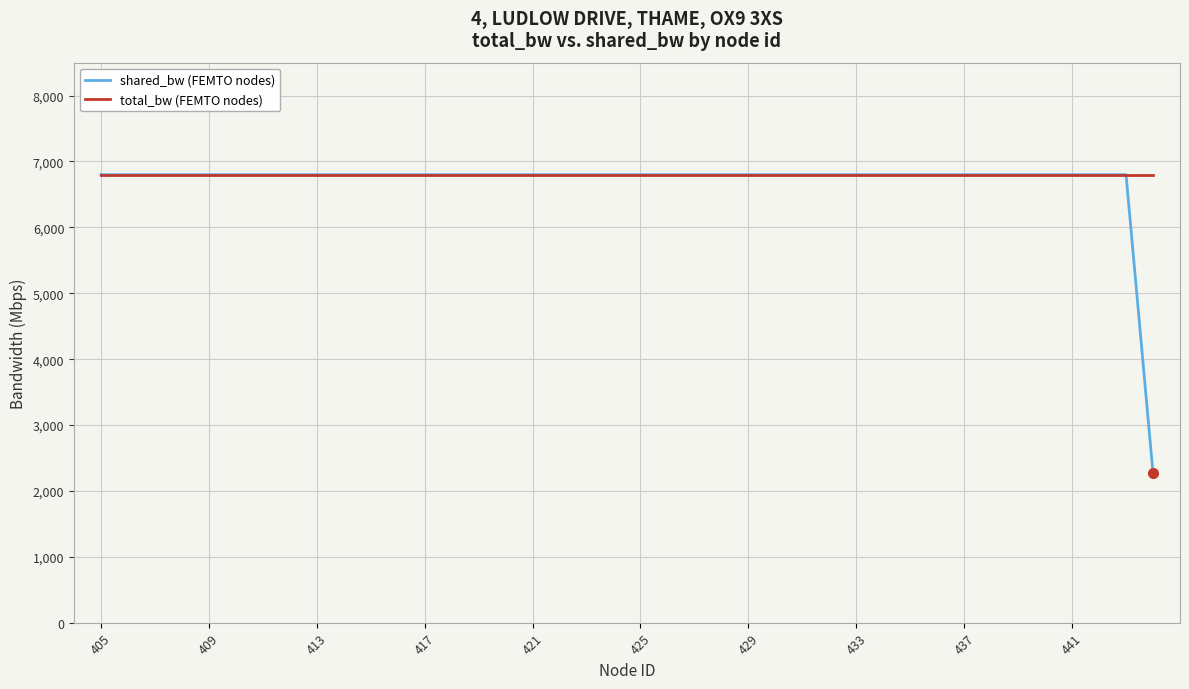

Which series has the largest range (max minus min)?

shared_bw (FEMTO nodes)